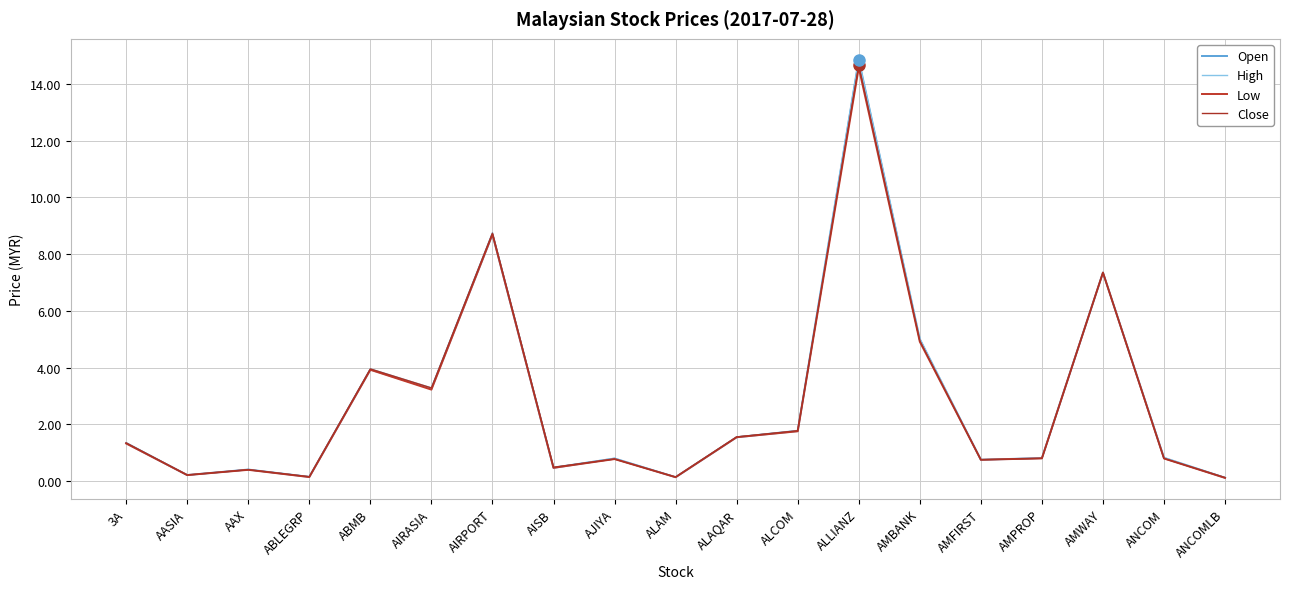

Rank the categories by Low value from lowest to highest.

ANCOMLB, ALAM, ABLEGRP, AASIA, AAX, AISB, AMFIRST, AJIYA, ANCOM, AMPROP, 3A, ALAQAR, ALCOM, AIRASIA, ABMB, AMBANK, AMWAY, AIRPORT, ALLIANZ